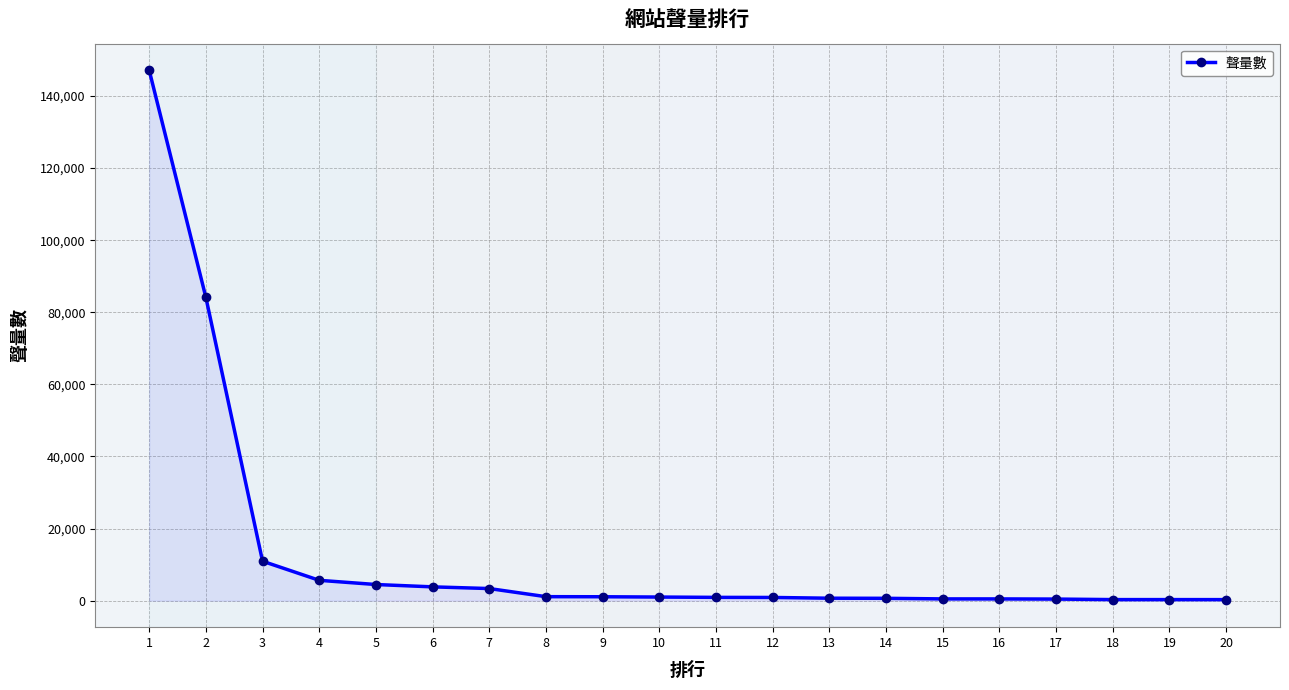

Approximately how many times larger is the value at 2 compared to 13?

124.7